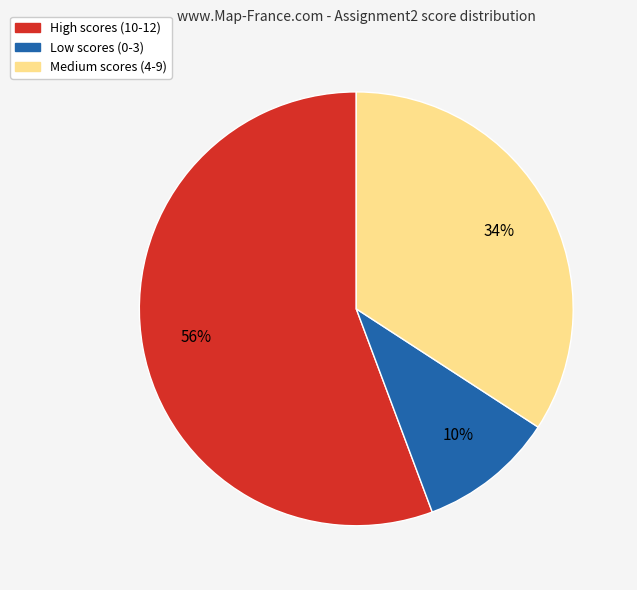

To the nearest percent, what is the difference between the largest and smallest slice percentages?

46%